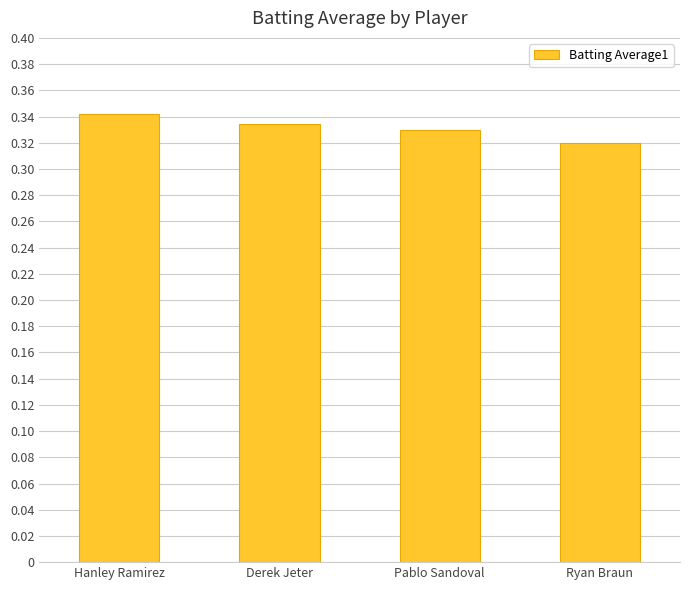

Are the bars horizontal?

No